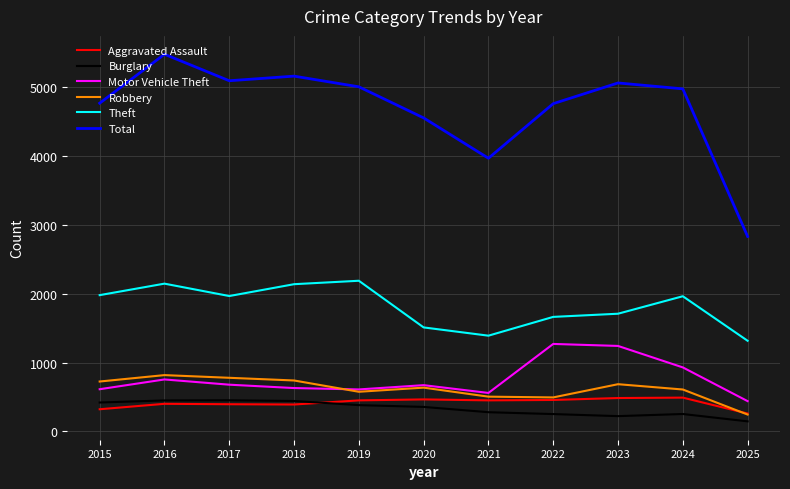

True or false: Aggravated Assault has a value of 278 at 2023.

False